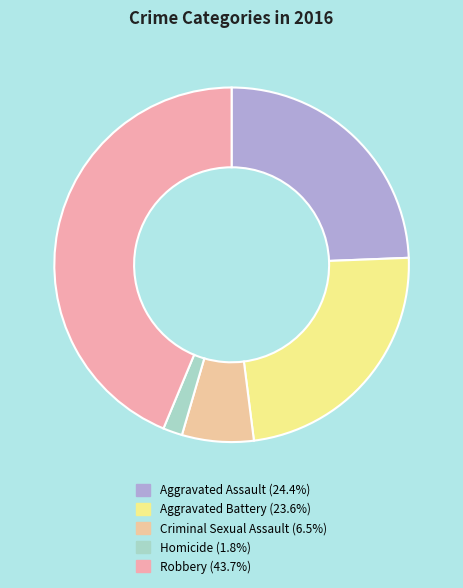

Does any single category account for the majority?

No